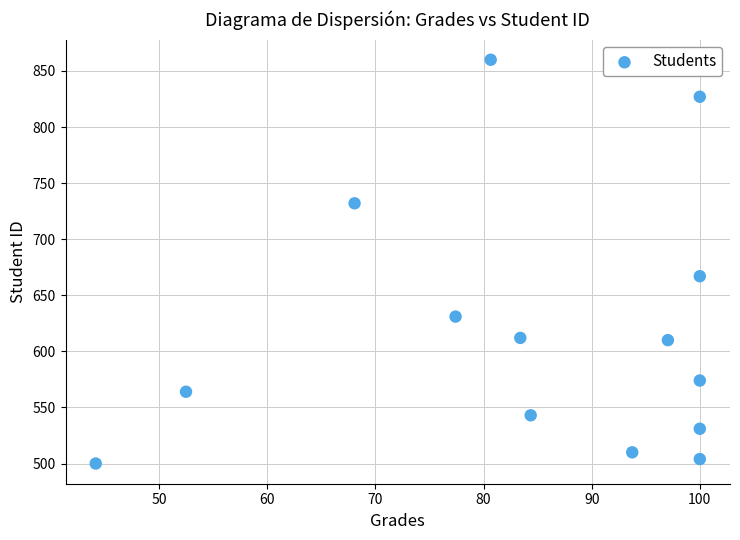

What is the range of Y values (max minus min)?

360